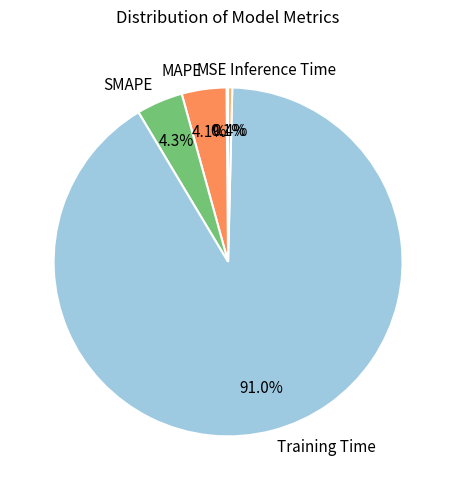

How much of the chart is everything except Inference Time?

99.6%